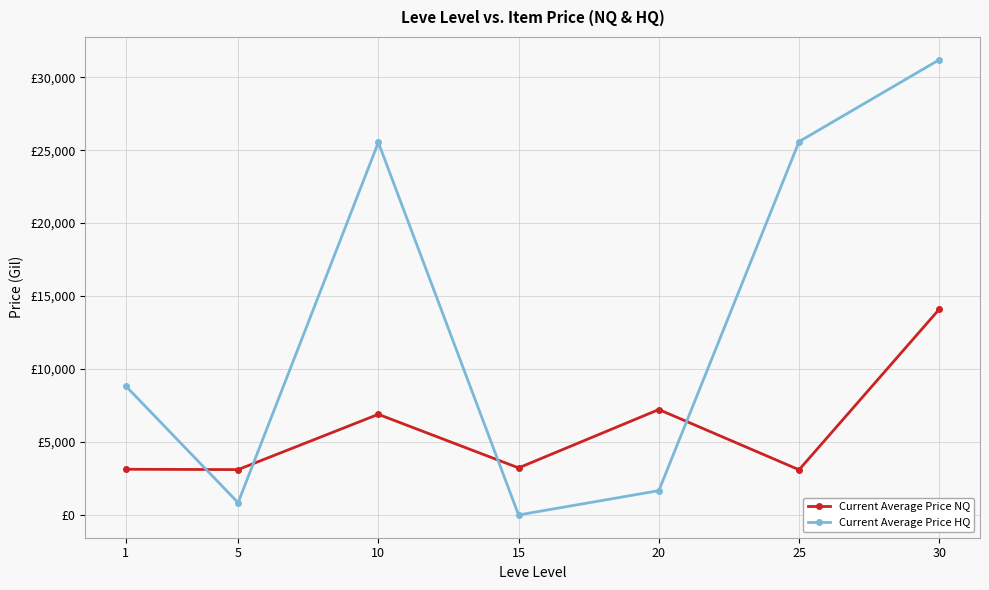

What is the difference between the maximum and minimum values in the Current Average Price HQ series?

31199.2